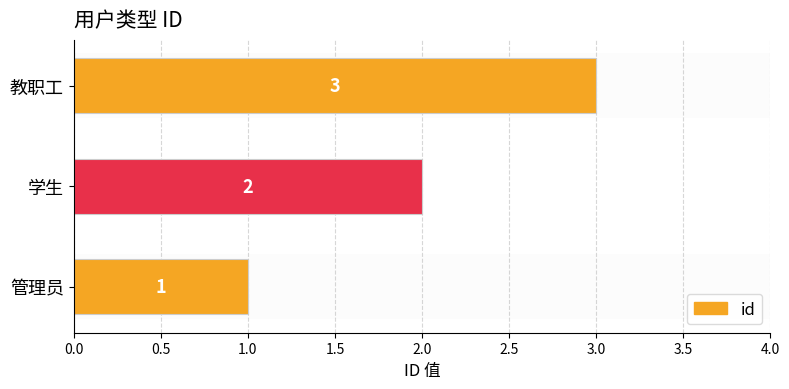

How many data points are less than 2?

1